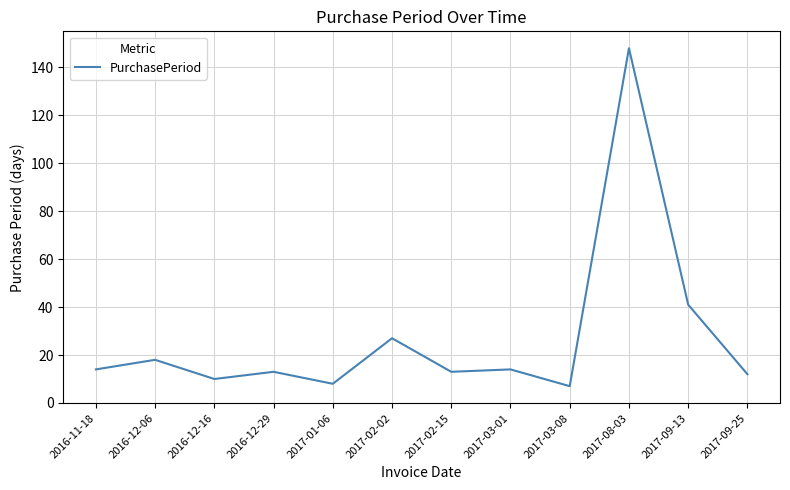

What position from the left is 2017-02-02?

6